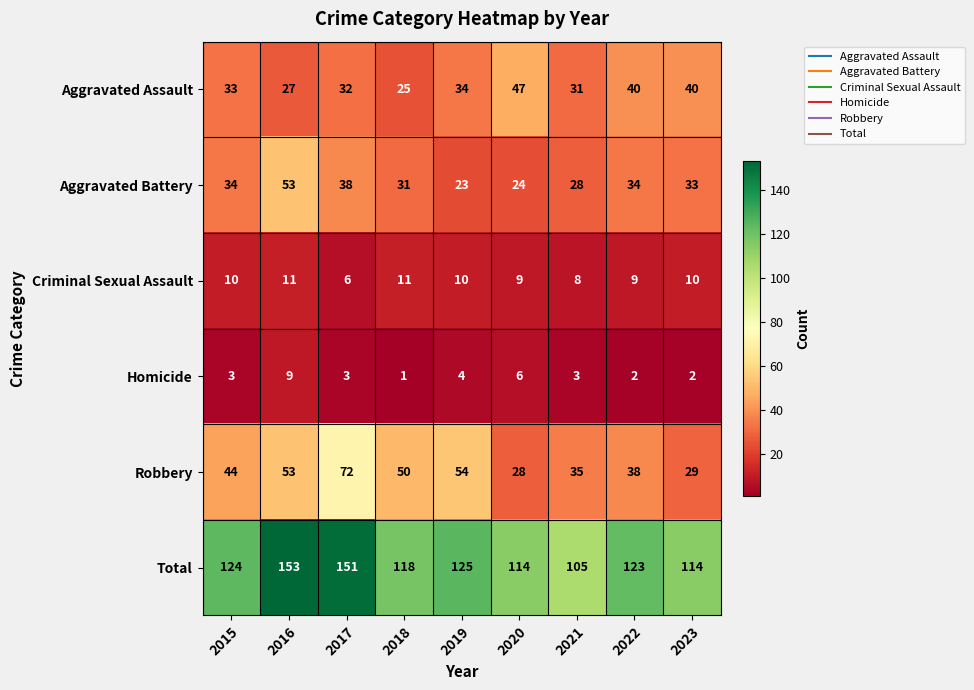

At which category is the sum across all series the highest?

2016